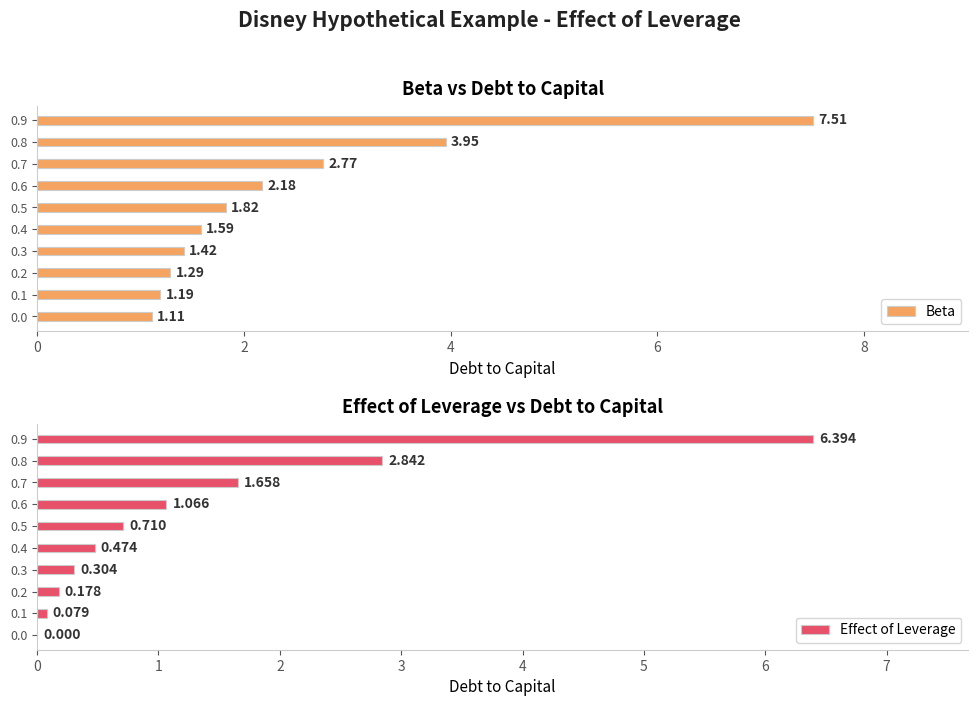

Rank the series by their maximum value, from highest to lowest.

Beta, Effect of Leverage